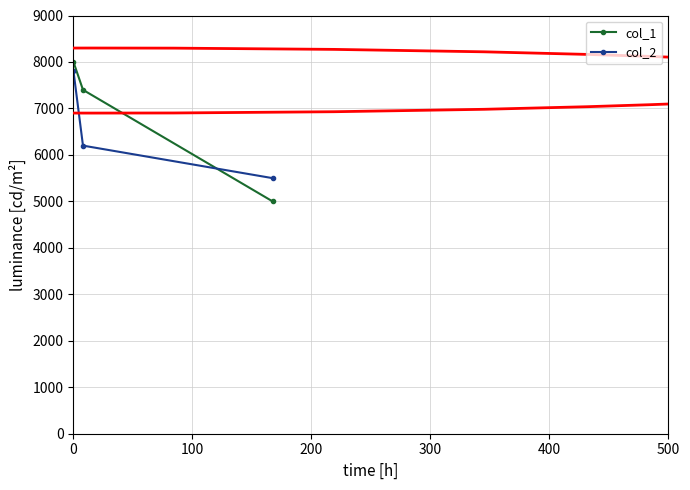

What is the value of the col_1 point at the 2nd from the left?

7400